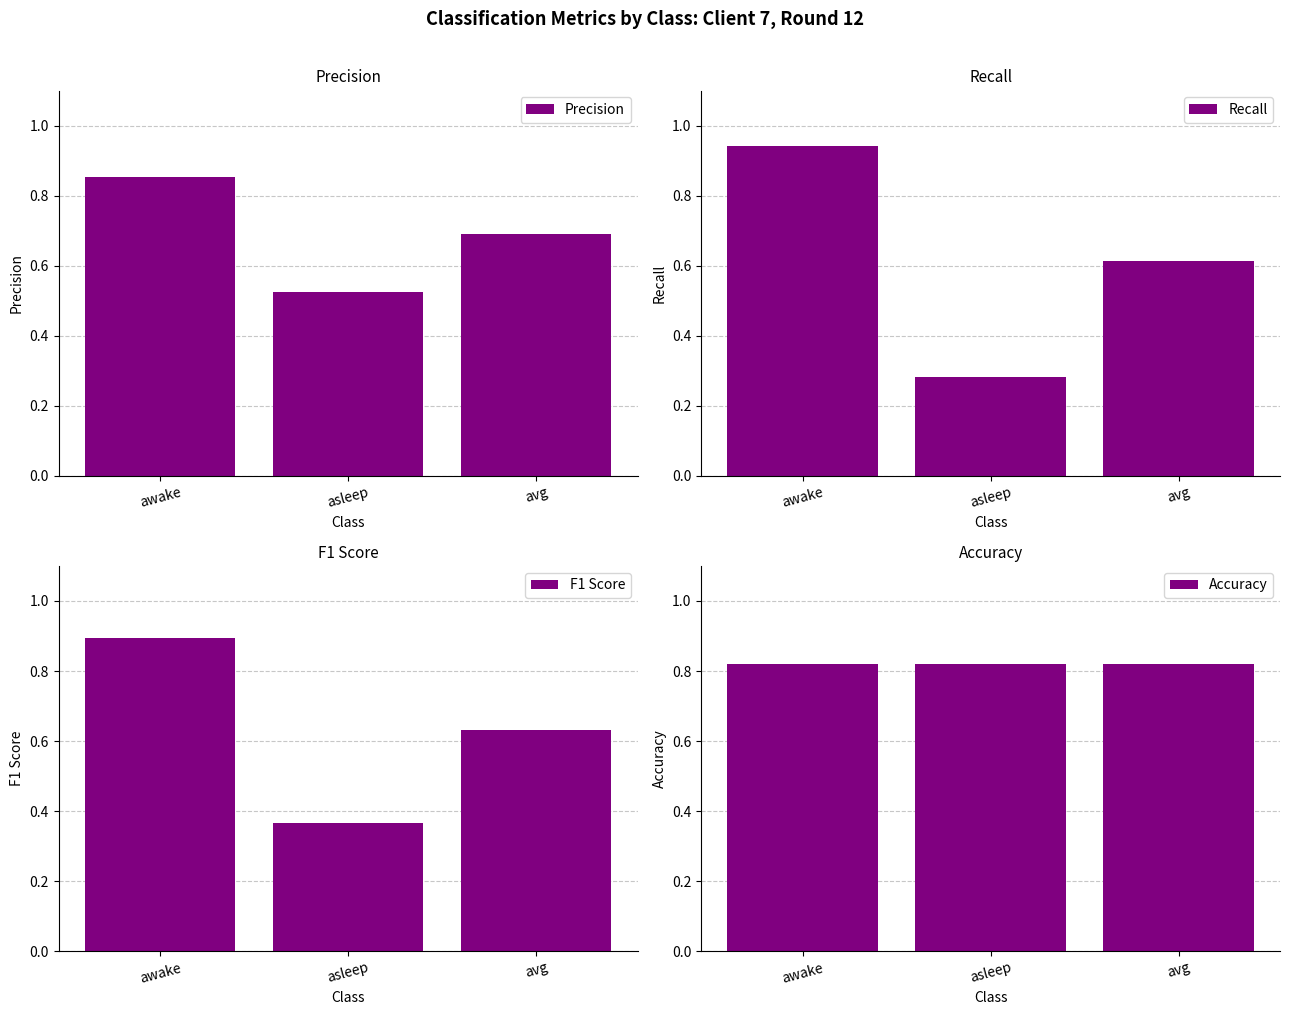

Which series has the widest spread of values?

Recall